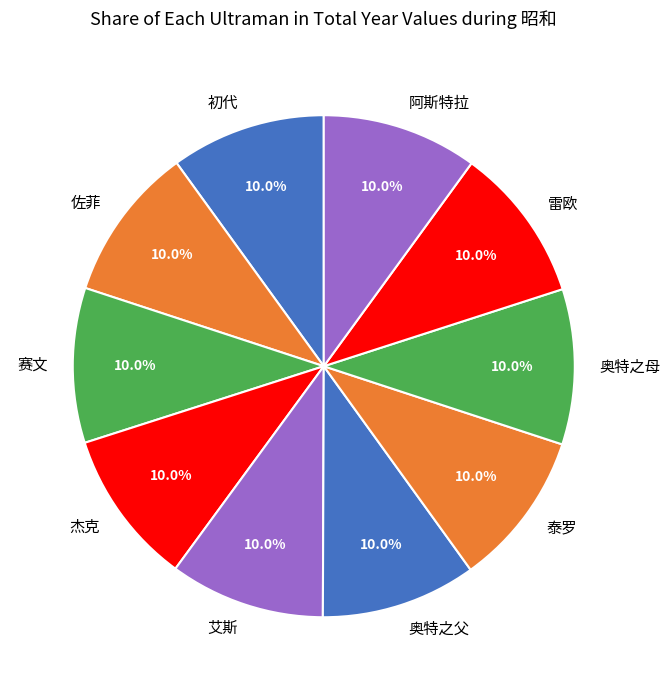

How many segments does this pie chart have?

10